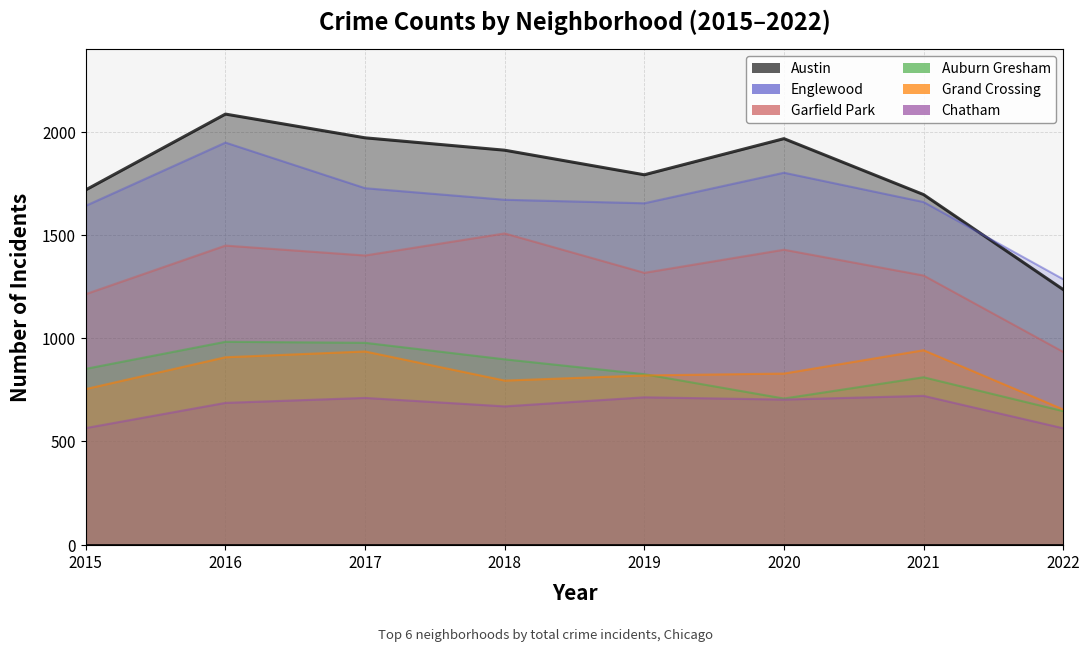

What is the average value of the Chatham series?

667